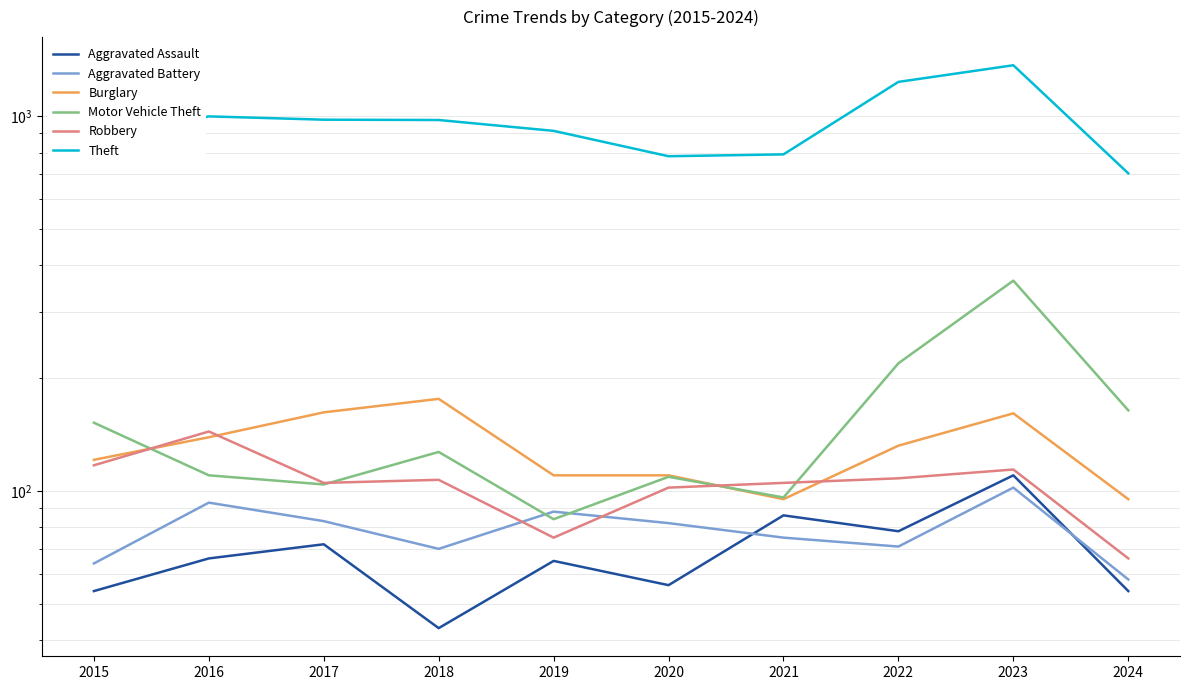

Where is the first local minimum for Aggravated Assault?

2018